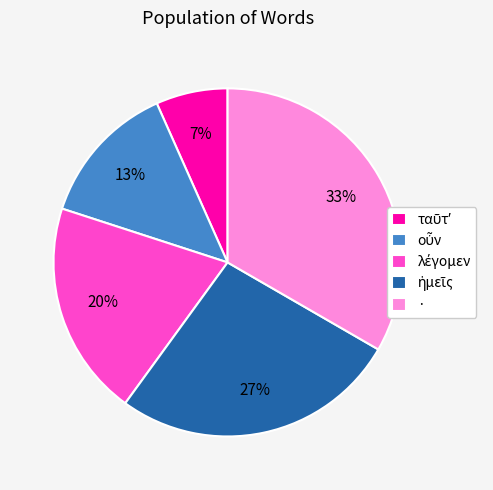

To the nearest percent, what percentage of the pie is ·?

33%